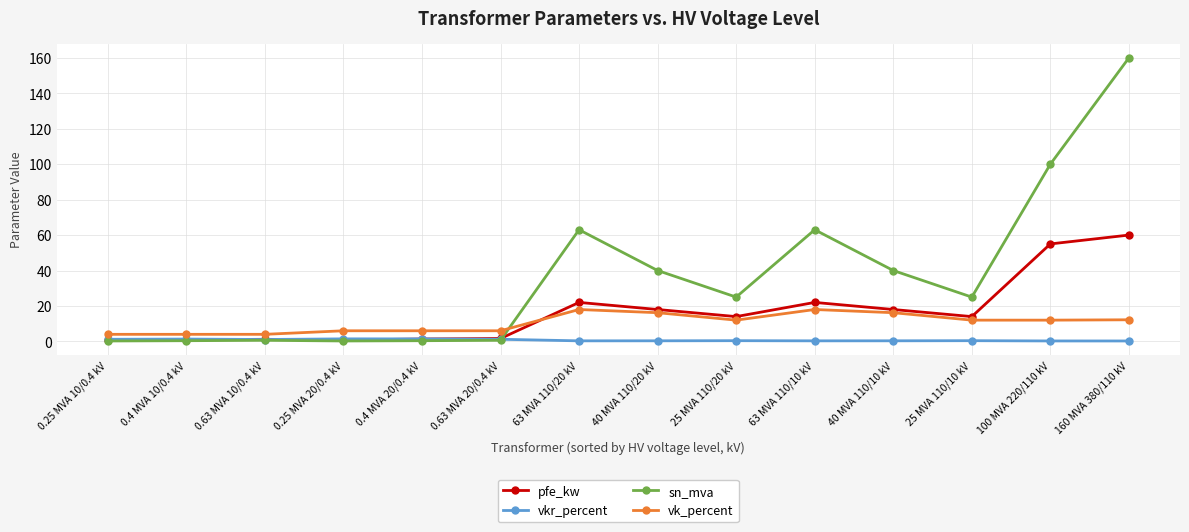

True or false: sn_mva has more than 0 interior local peaks.

True